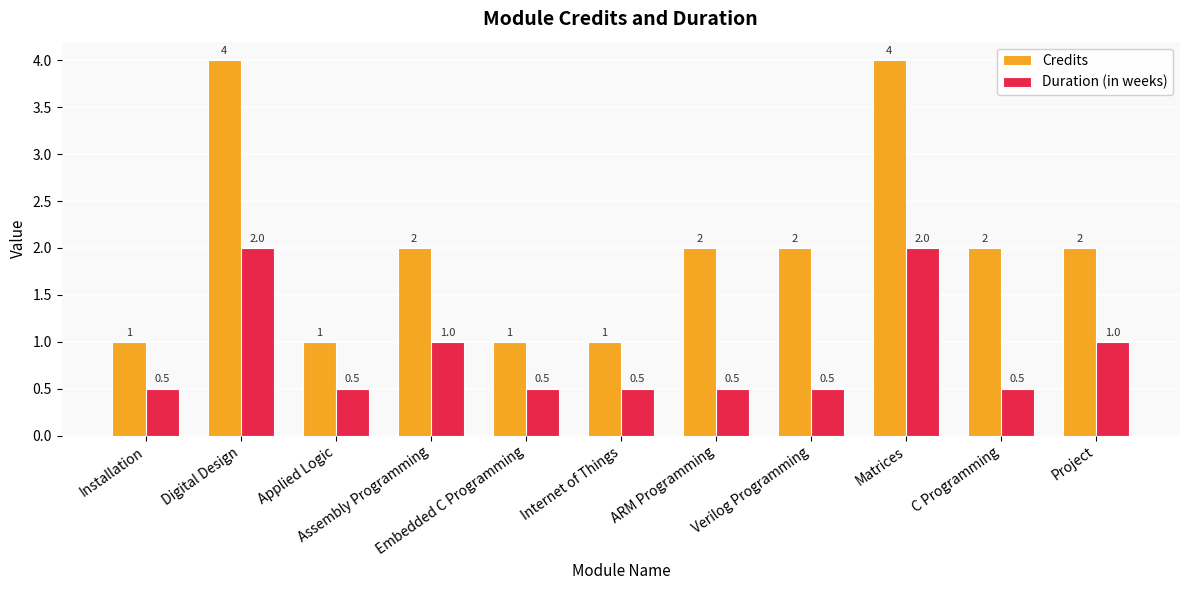

What is the label of the 3rd bar from the right?

Matrices